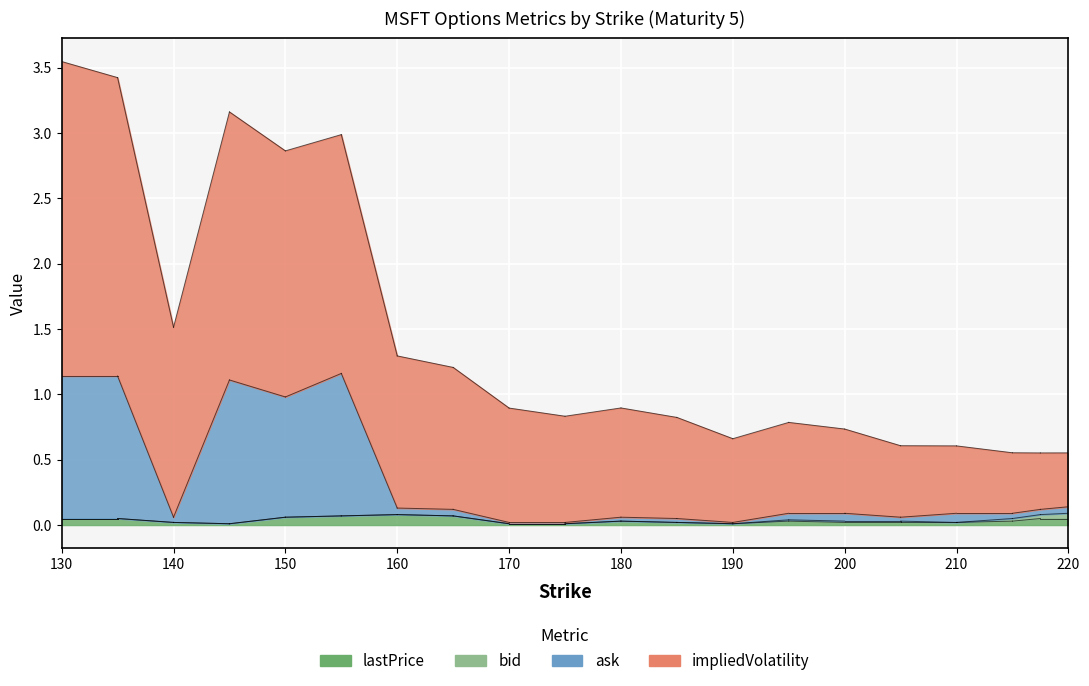

At which category does ask reach its first local valley?

140